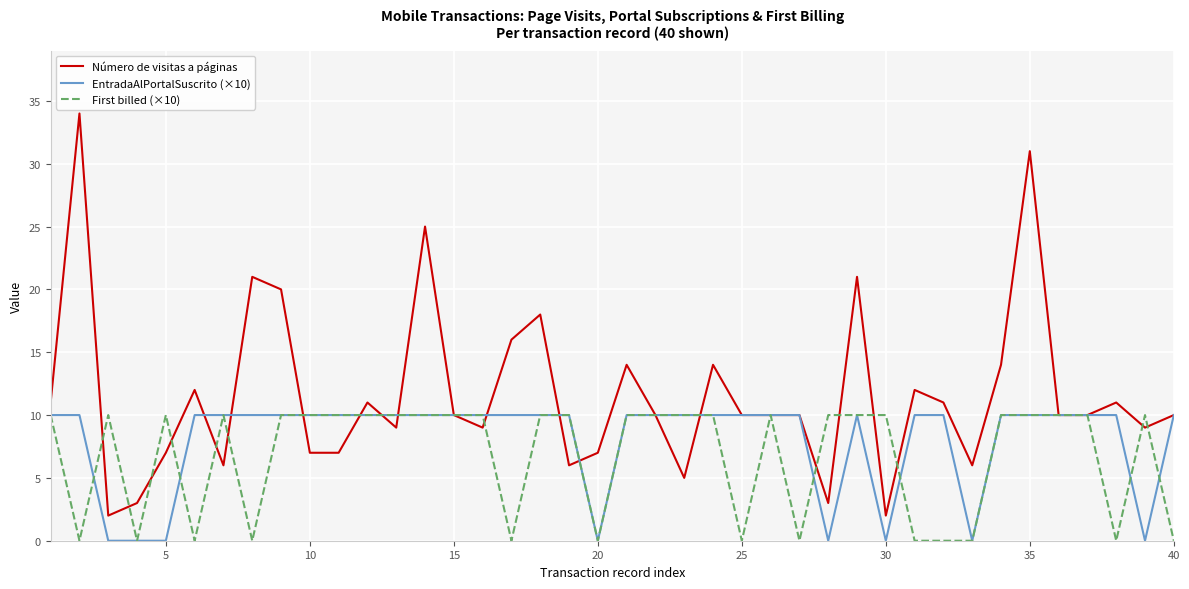

What is the highest value of the Número de visitas a páginas series?

34